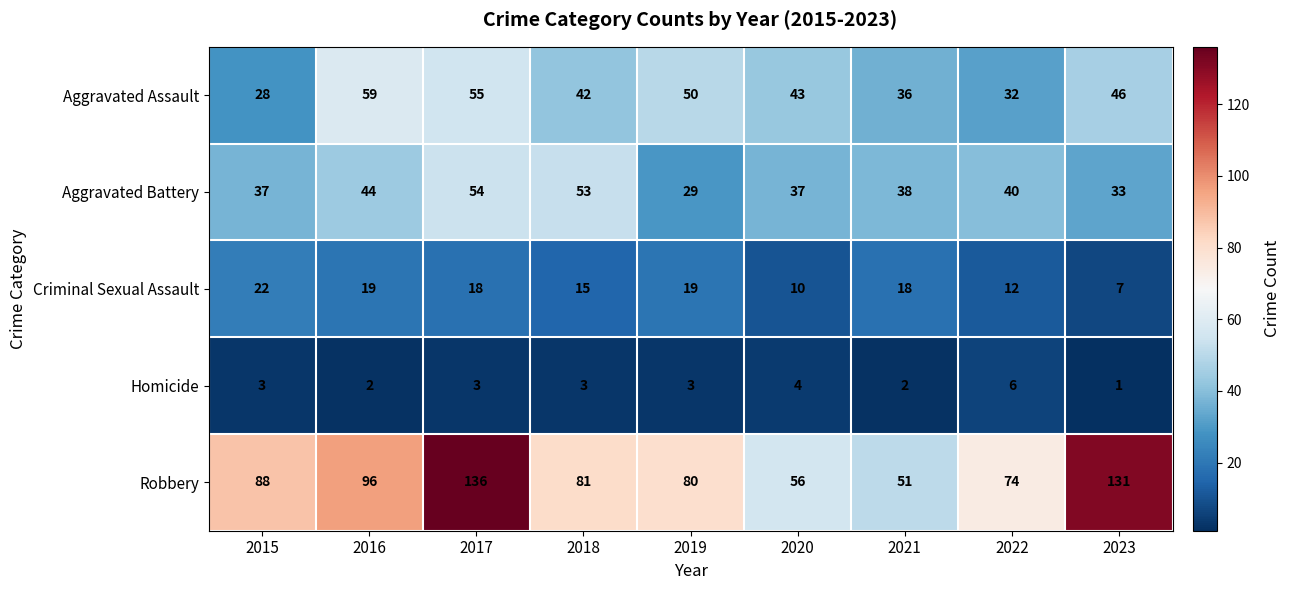

What is the highest value of the Aggravated Assault series?

59